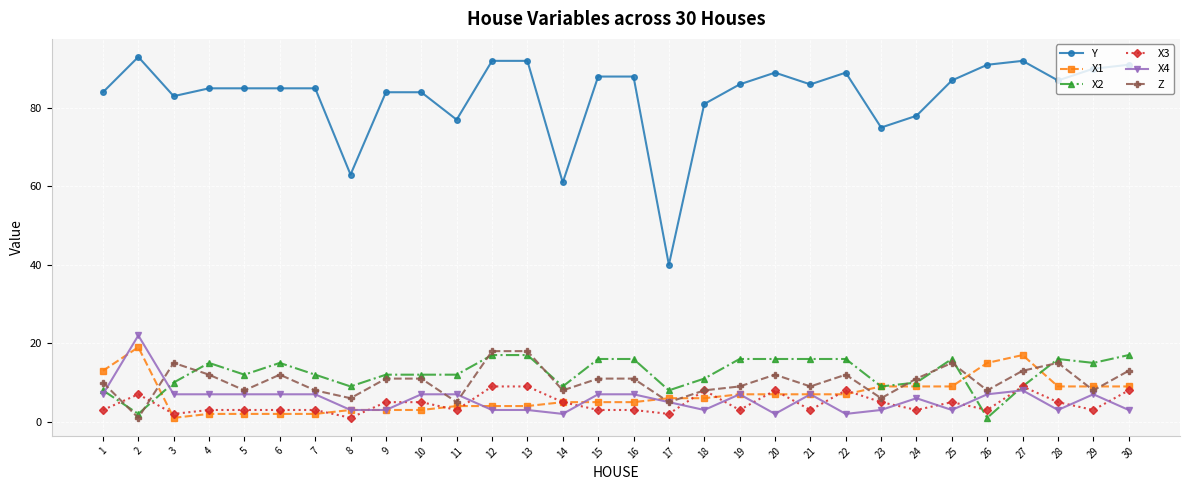

Is the value of X4 at 30 greater than the value of Z at 9?

No